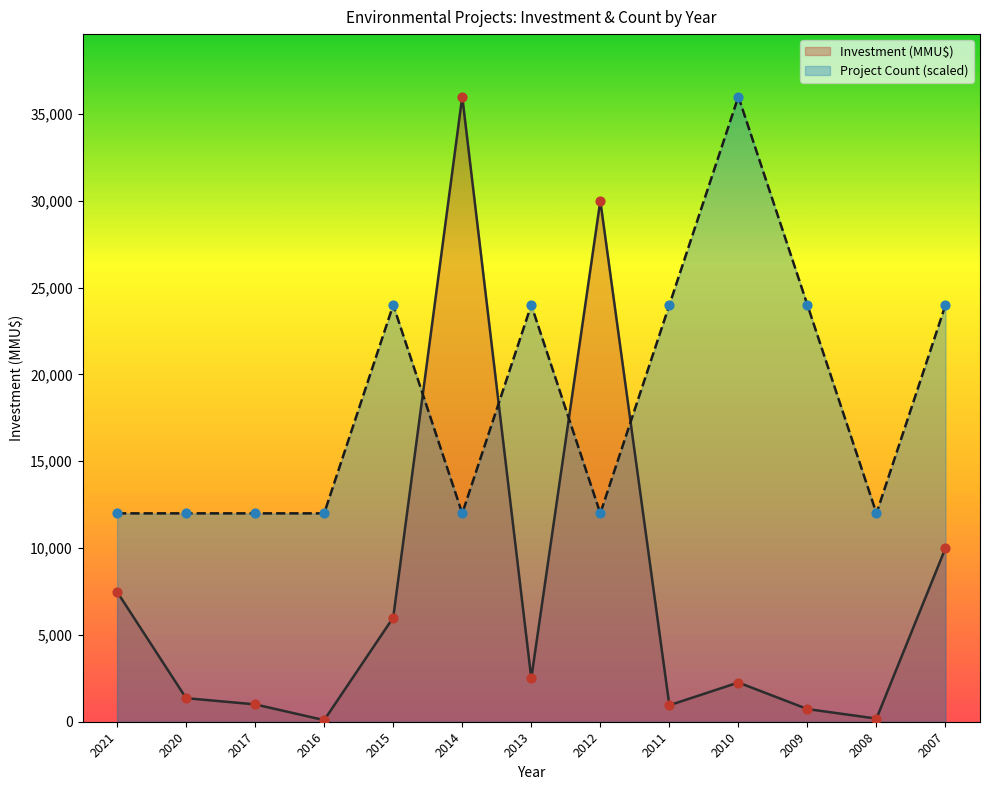

Is the value of Investment (MMU$) at 2008 greater than the value of Project Count at 2016?

No